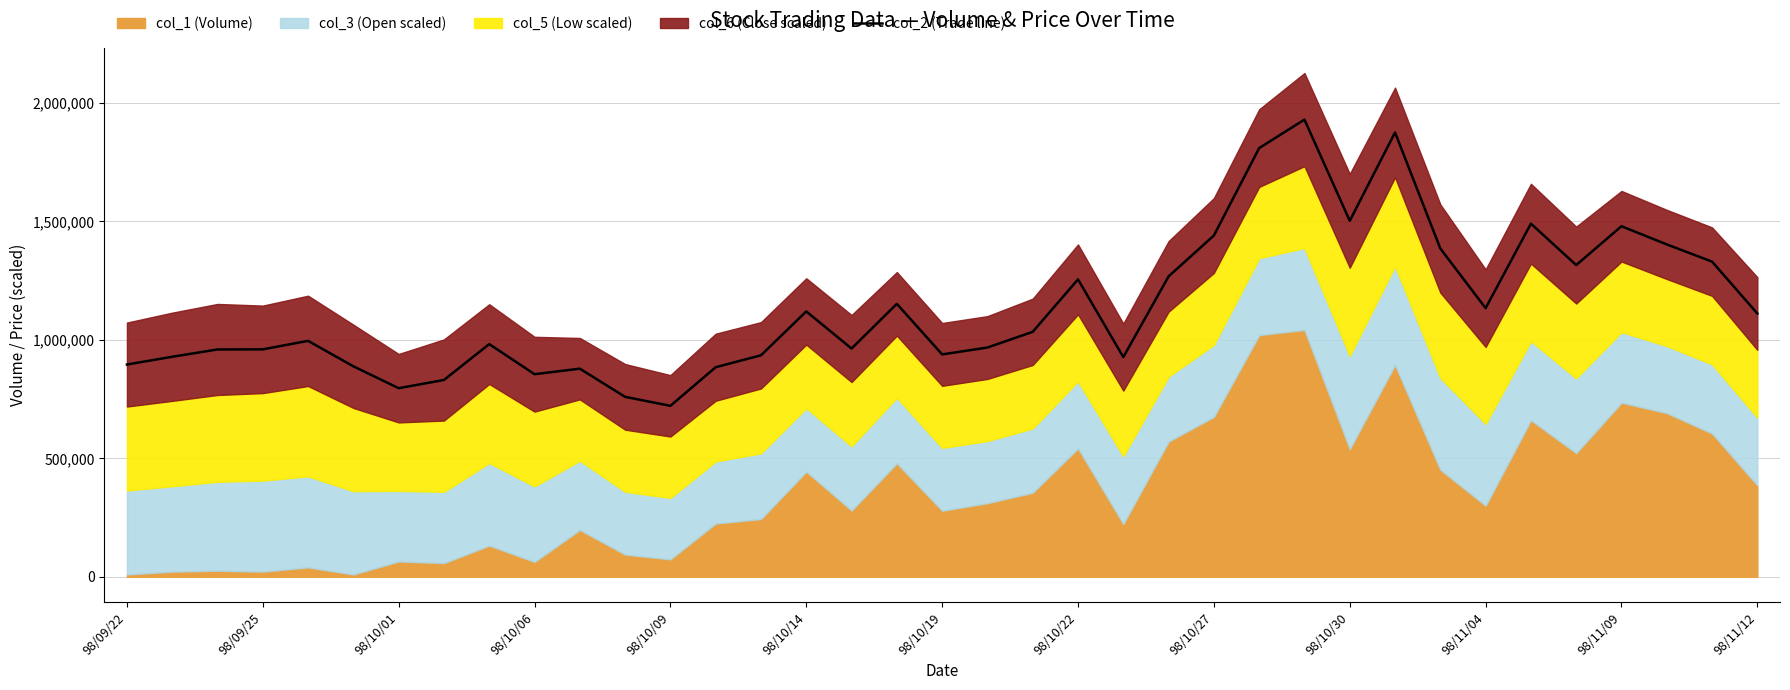

How many interior local peaks (higher than both neighbors) does the data have?

10